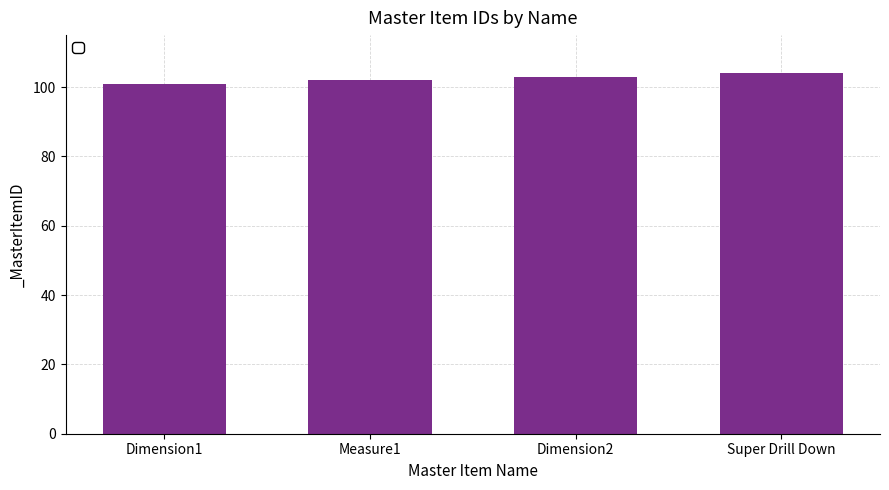

List the labels in order of value, largest first.

Super Drill Down, Dimension2, Measure1, Dimension1